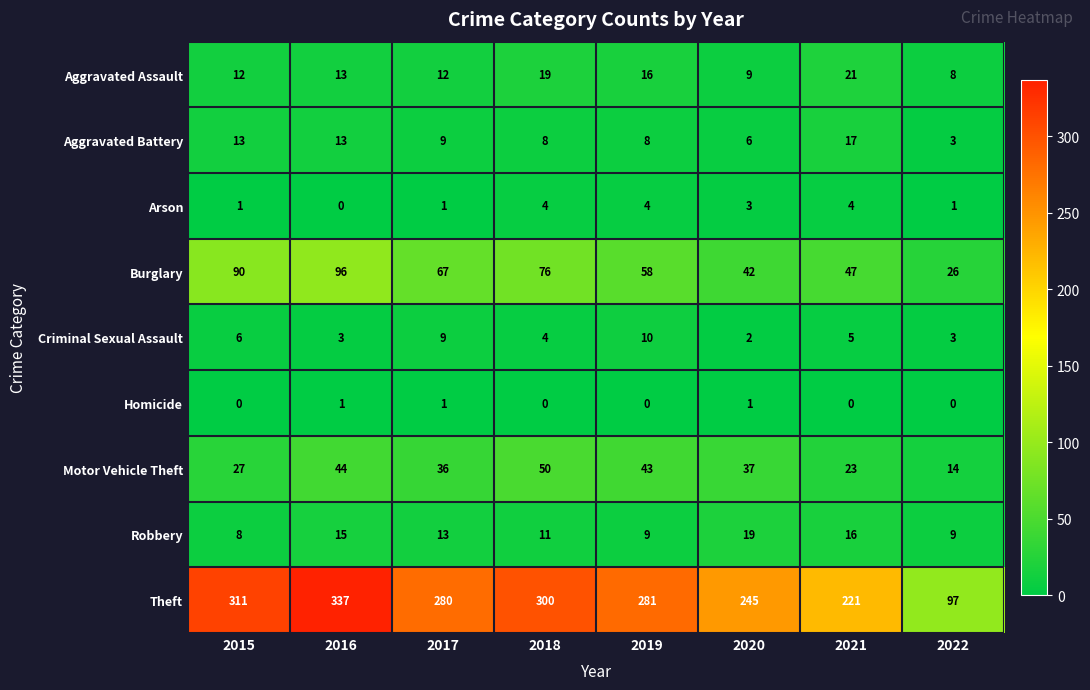

Between 2016 and 2018, which series saw the biggest shift?

Theft